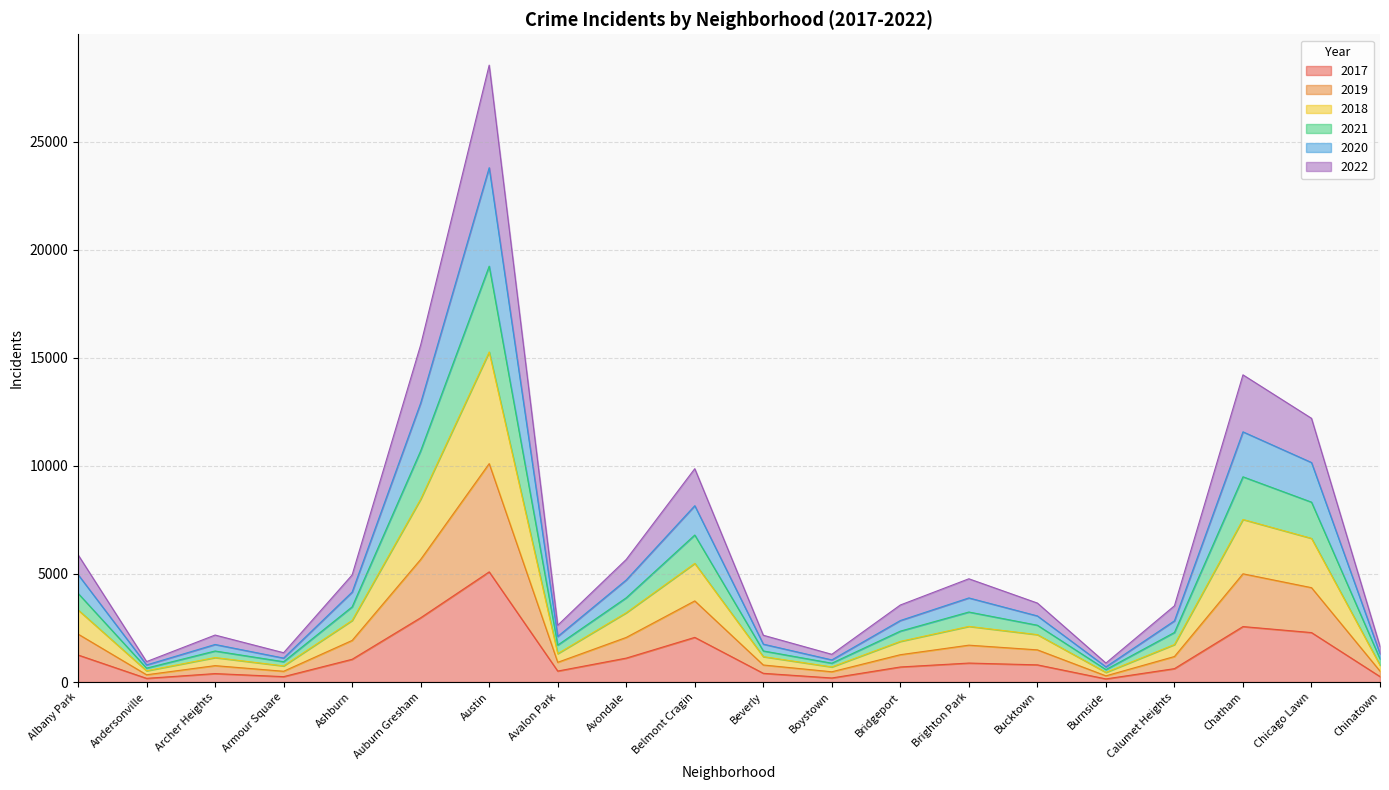

At which category does 2019 reach its first local peak?

Archer Heights